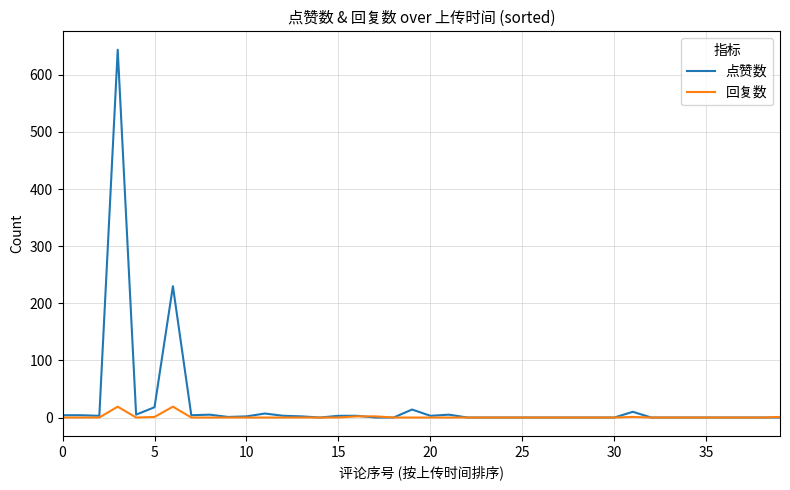

What is the difference between the second highest and minimum values in the 回复数 series?

19